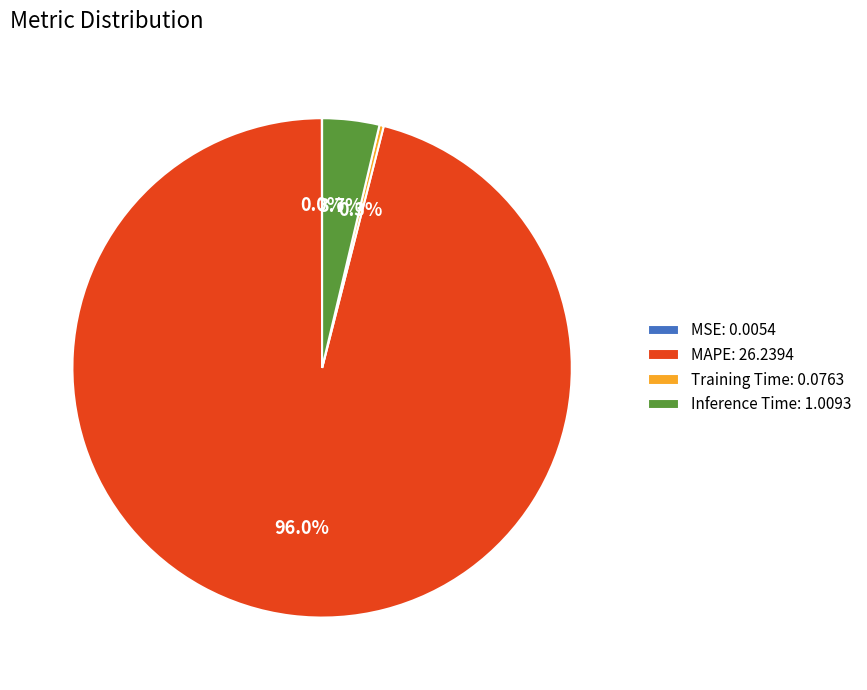

Does Training Time: 0.0763 account for over 50% of the chart?

No